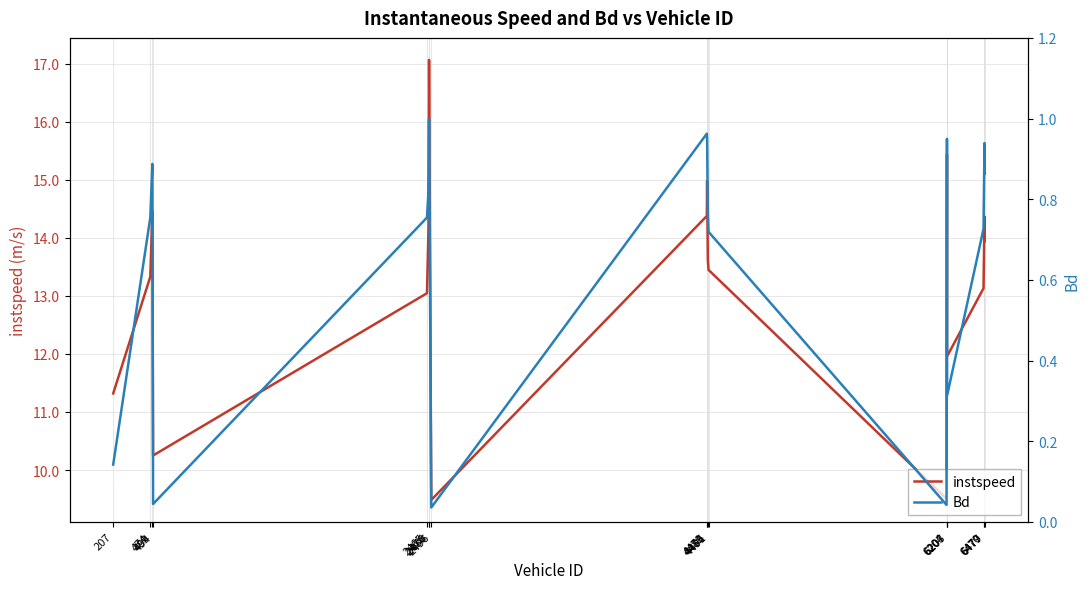

What value does the Bd series have at 6477?

0.9